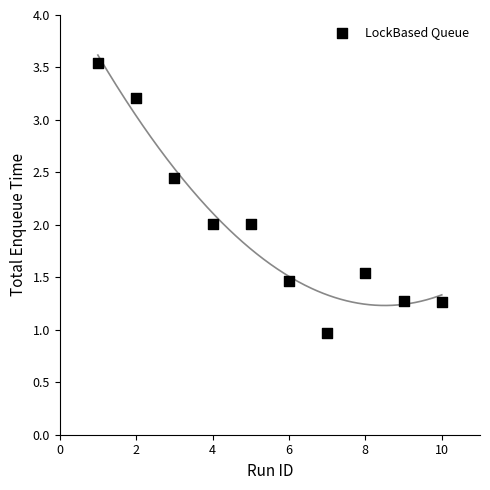

What is the range of Y values (max minus min)?

2.6